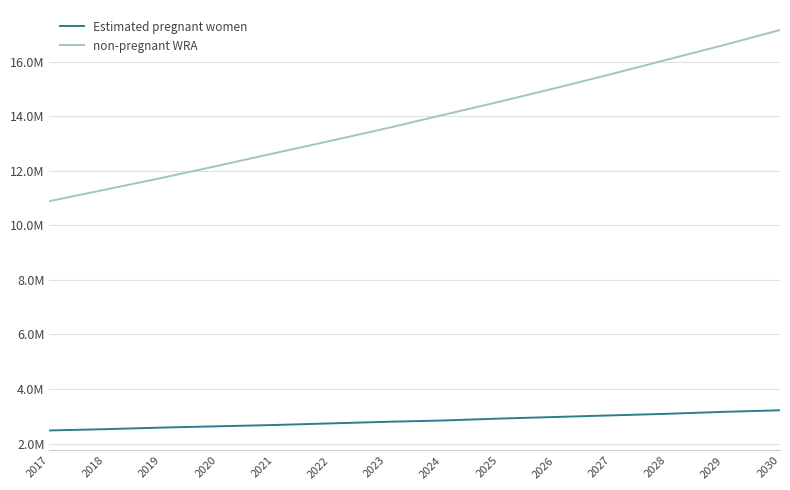

What is the difference between the highest and lowest values at 2017?

8408363.8